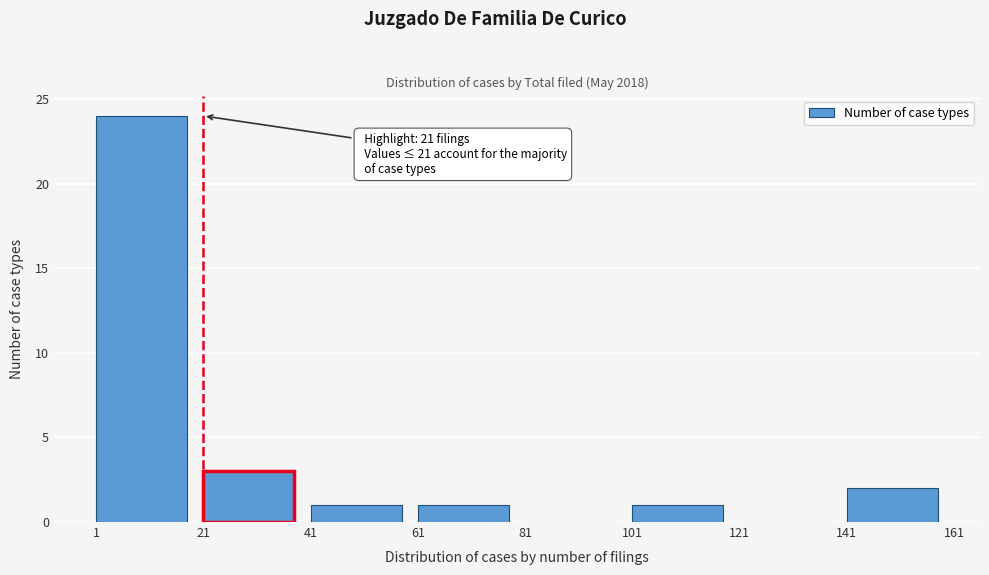

Over which range of the x-axis is the bar tallest?

1 to 21